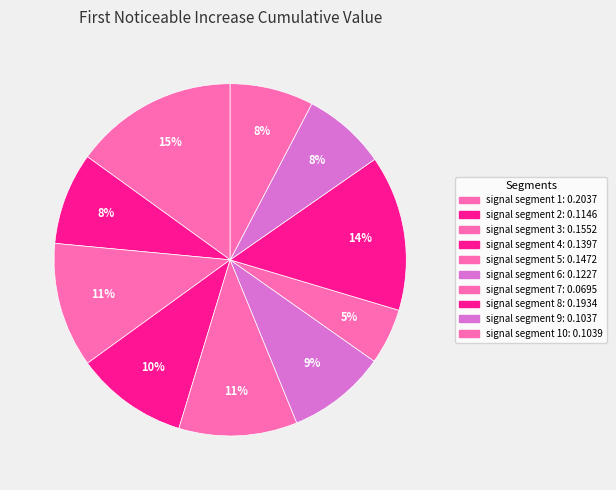

Count the number of slices in the pie.

10